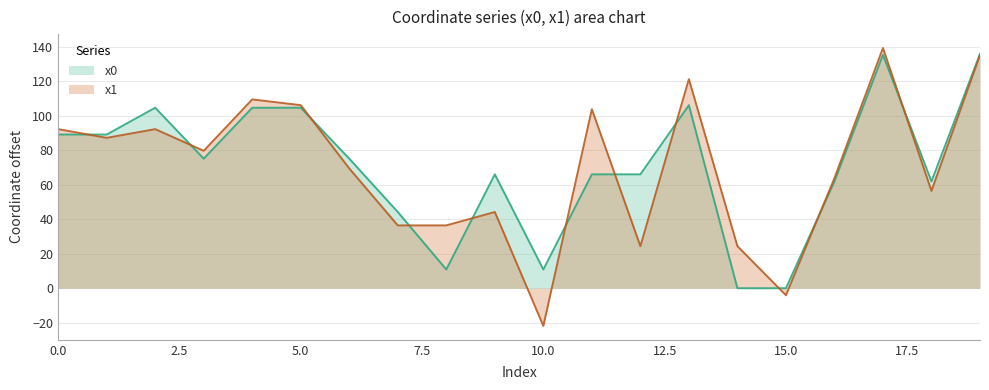

At how many categories does at least one series exceed -5?

20